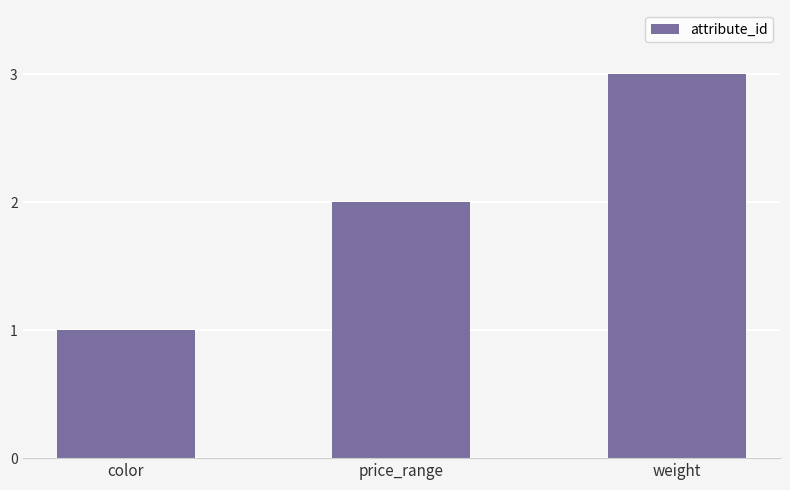

Reading left to right, list all the values displayed in this chart.

color=1	price_range=2	weight=3